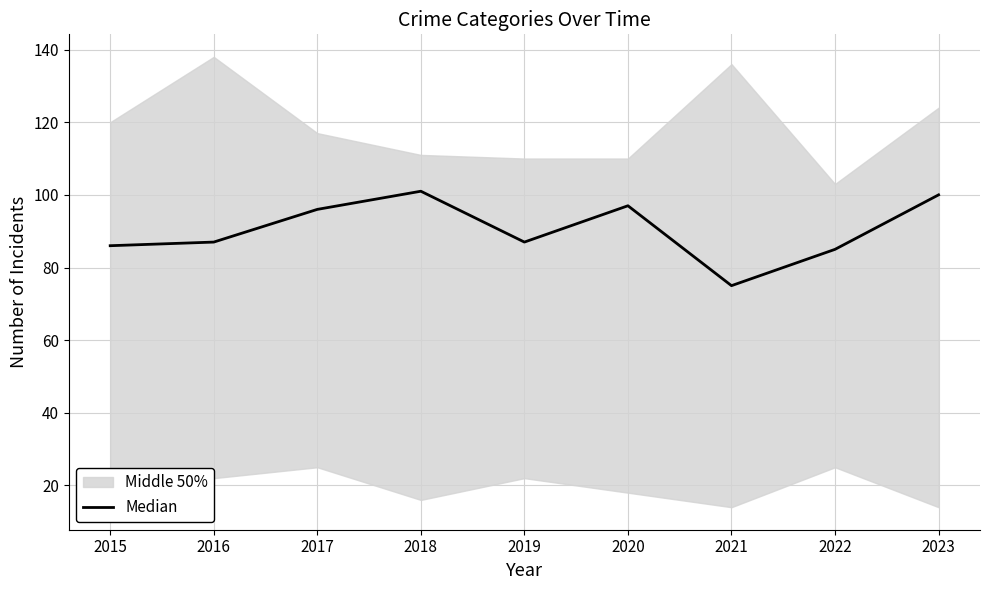

What is the change in value from 2019 to 2023?

+13